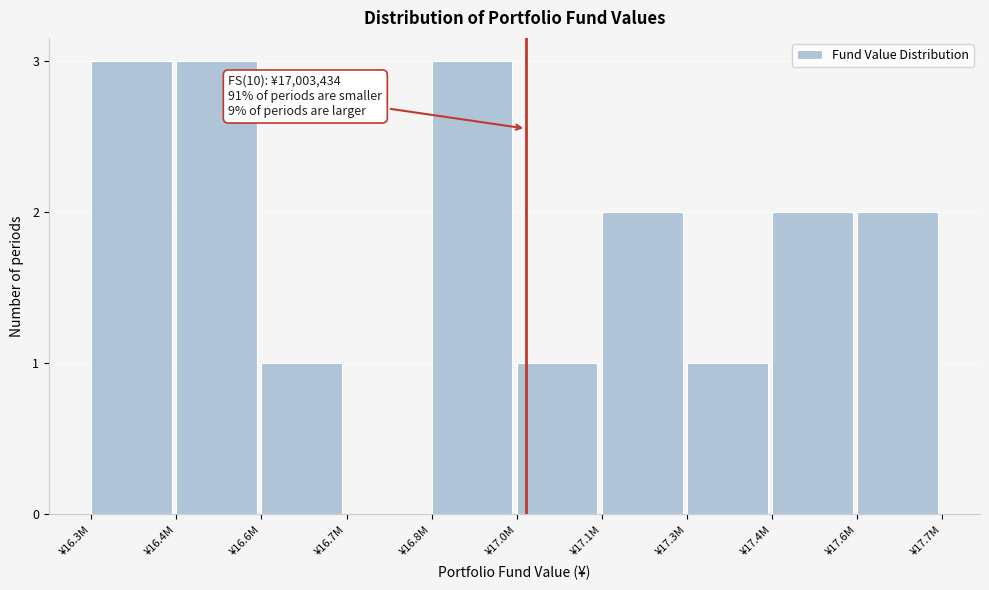

Reading right to left, transcribe all the data shown in this chart.

¥17.6M=2	¥17.4M=2	¥17.3M=1	¥17.1M=2	¥17.0M=1	¥16.8M=3	¥16.7M=0	¥16.6M=1	¥16.4M=3	¥16.3M=3